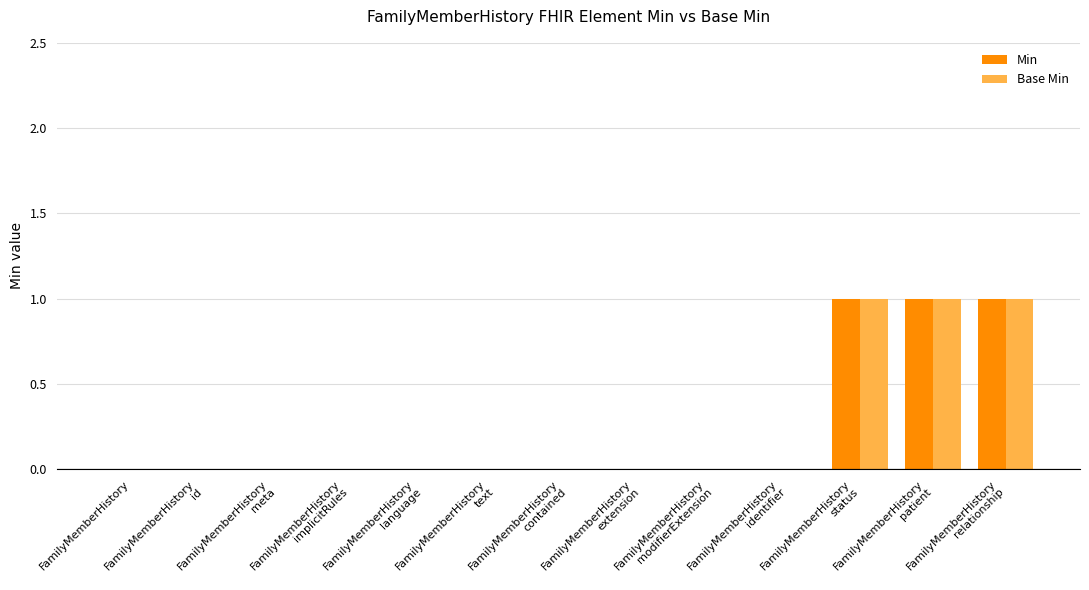

What is the sum of all Base Min values?

3